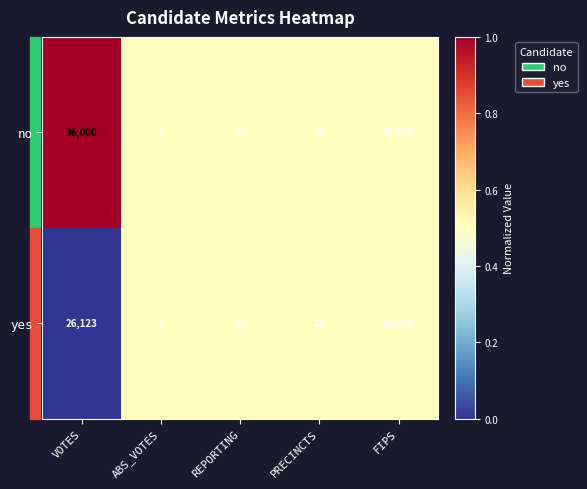

What is the greatest value displayed?

41019